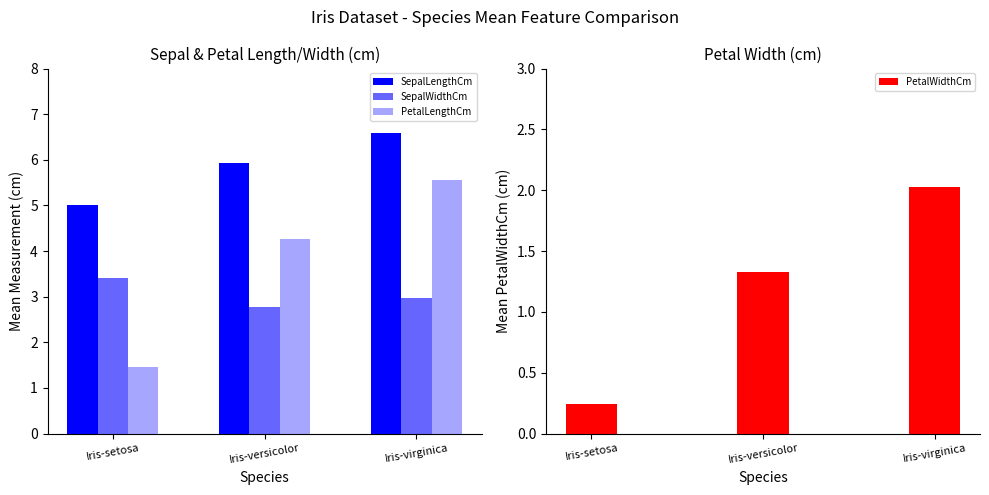

Reading left to right, what are all the values shown in this chart?

SepalLengthCm: Iris-setosa=5.0	Iris-versicolor=5.9	Iris-virginica=6.6
SepalWidthCm: Iris-setosa=3.4	Iris-versicolor=2.8	Iris-virginica=3.0
PetalLengthCm: Iris-setosa=1.5	Iris-versicolor=4.3	Iris-virginica=5.6
PetalWidthCm: Iris-setosa=0.2	Iris-versicolor=1.3	Iris-virginica=2.0